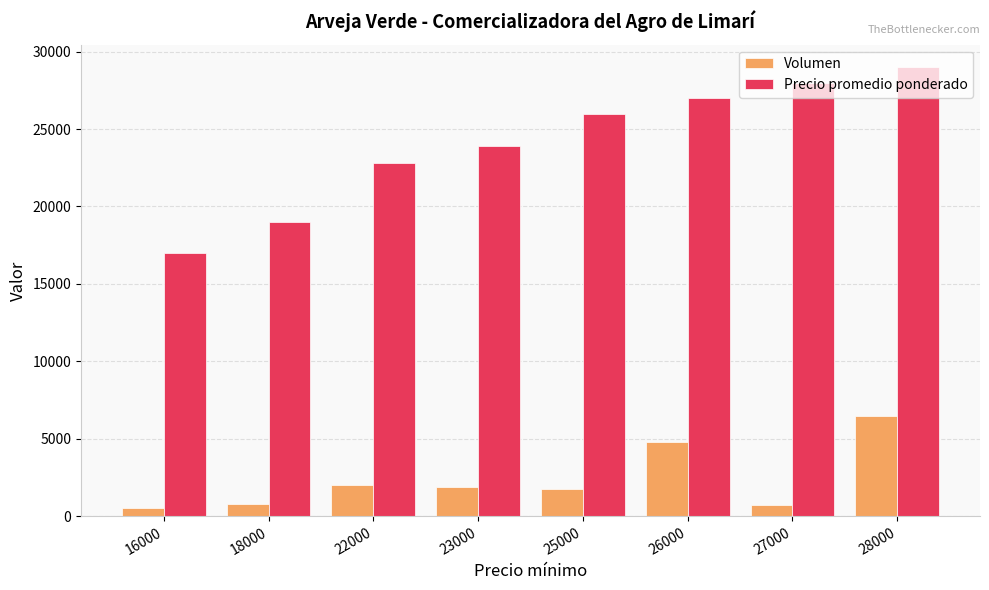

What is the approximate value of Precio promedio ponderado at 28000?

29000.0